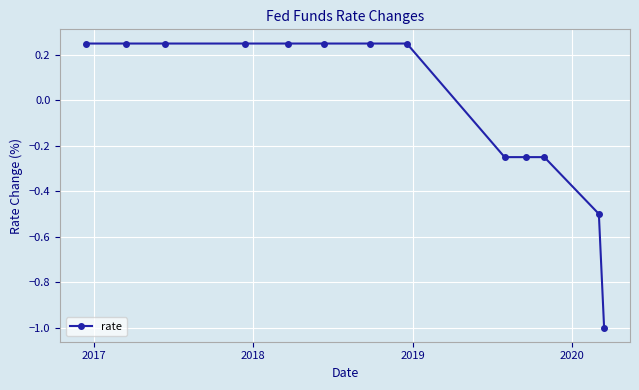

Count the values in the range 0 to 1.

8